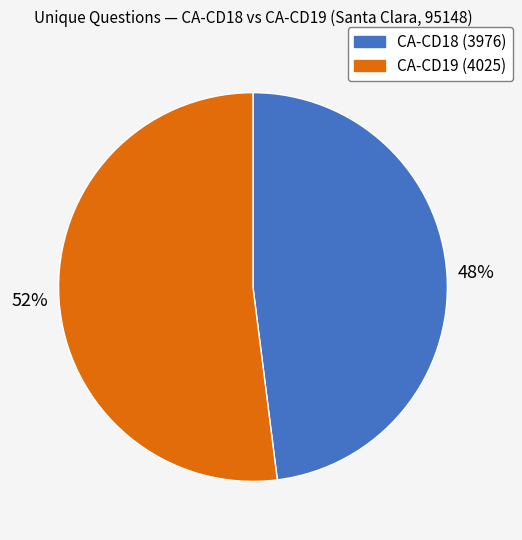

To the nearest percent, what portion does CA-CD18 (3976) represent?

48%